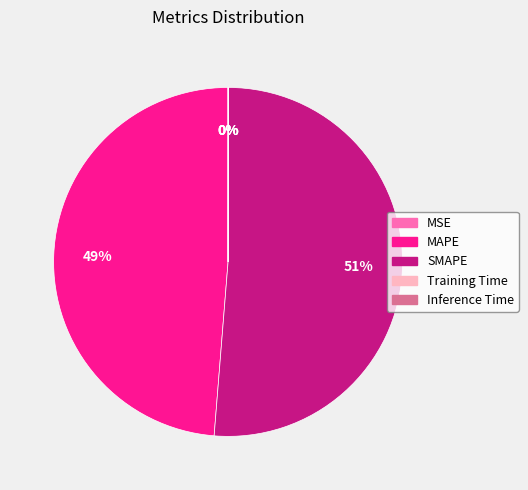

Is there any slice that represents more than half of the pie?

Yes